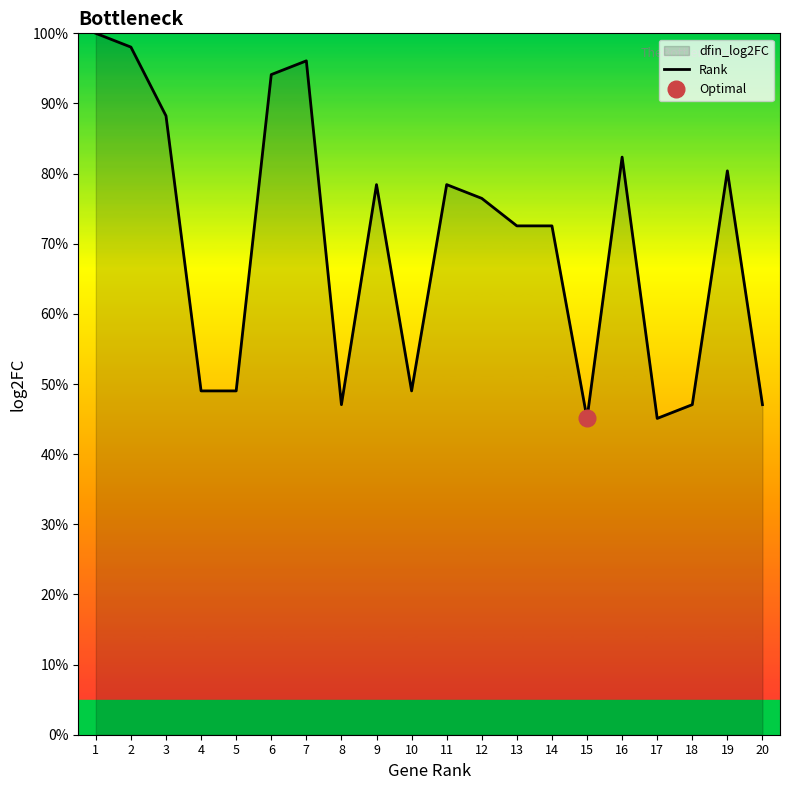

What value does the data have at 10?

49.0